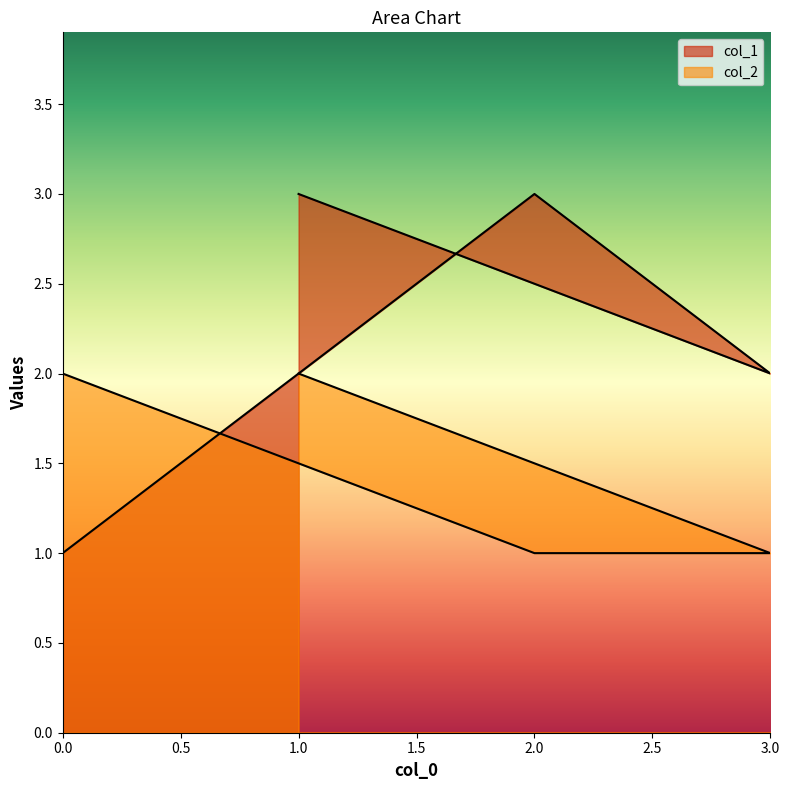

How many lines are shown in the chart?

2